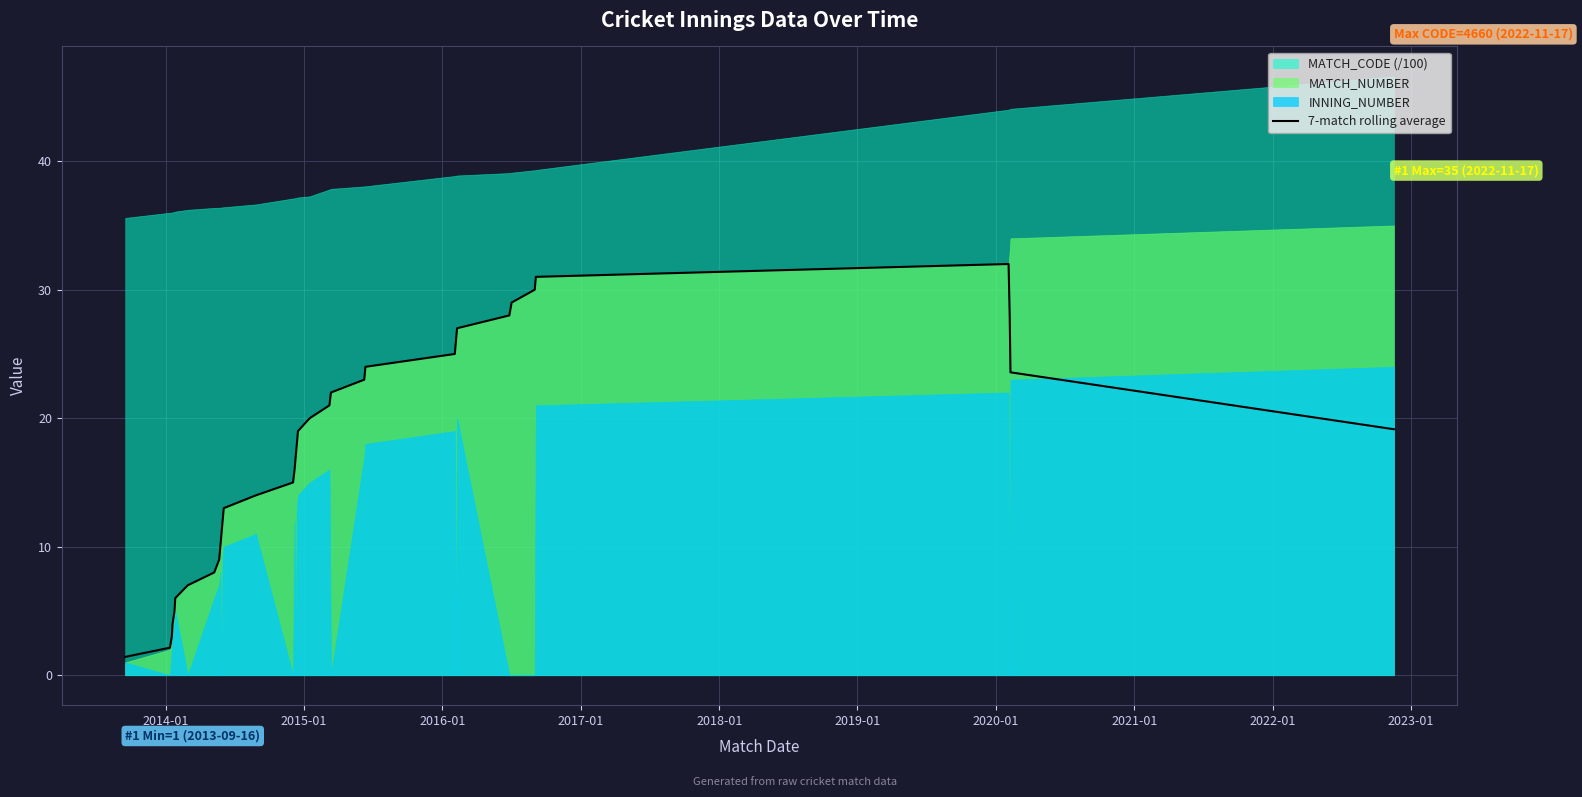

What is the value of the 8th point from the left?

8.0